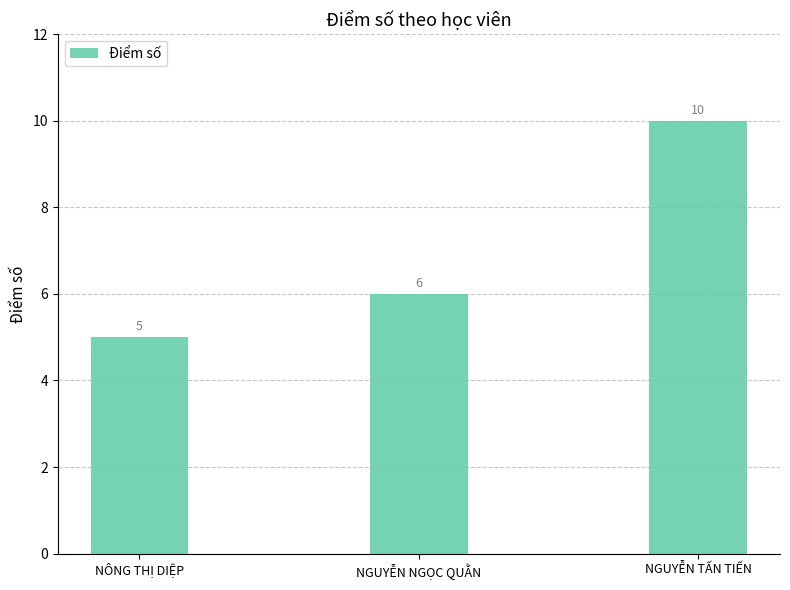

What is the label of the 2nd bar from the left?

NGUYỄN NGỌC QUẰN